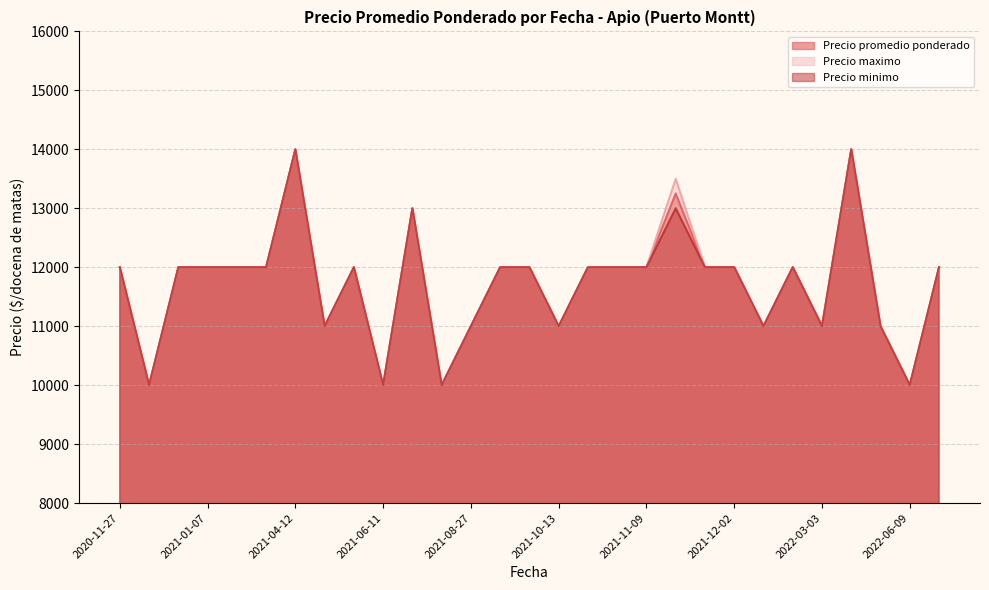

True or false: Precio minimo has a value of 20779 at 2021-11-09.

False